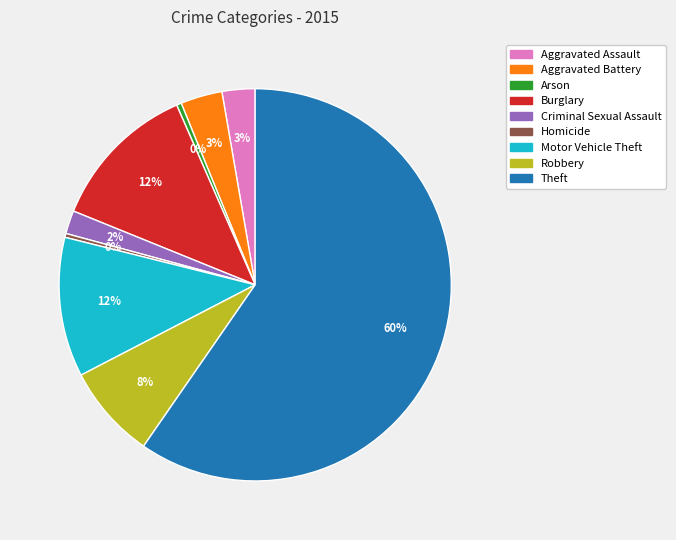

Which category has the biggest portion of the pie?

Theft